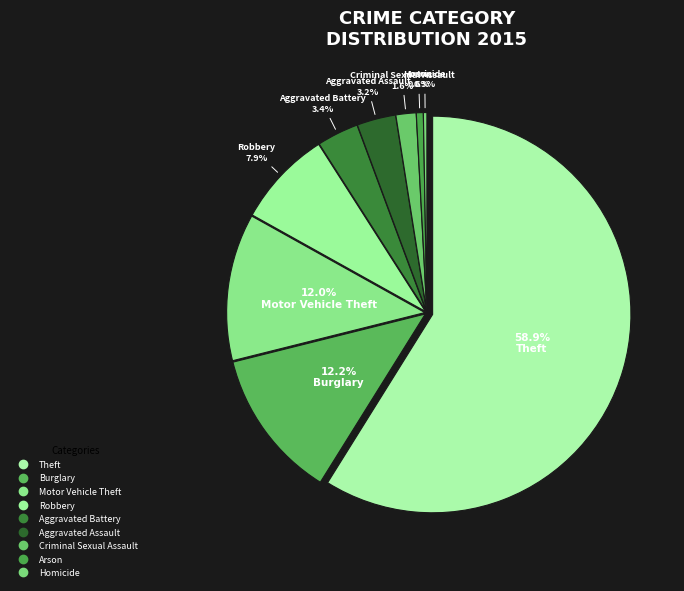

To the nearest percent, what is the combined percentage of Aggravated Battery and Motor Vehicle Theft?

15%